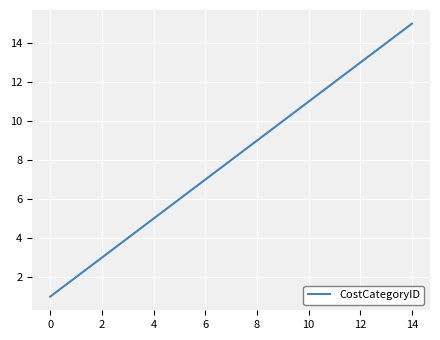

What is the difference between the maximum and minimum values?

14